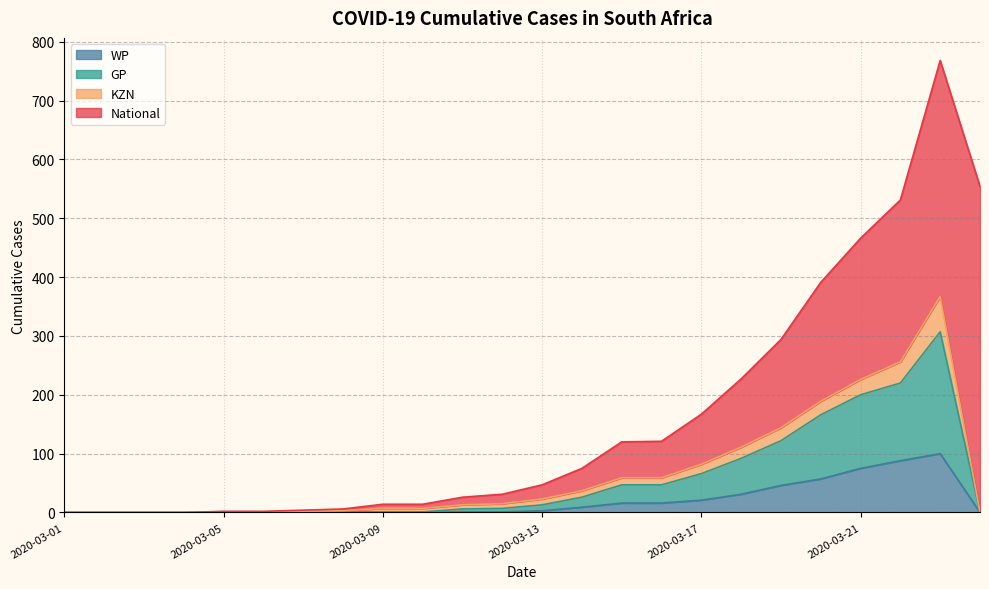

Is the value of WP at 2020-03-04 greater than the value of GP at 2020-03-16?

No